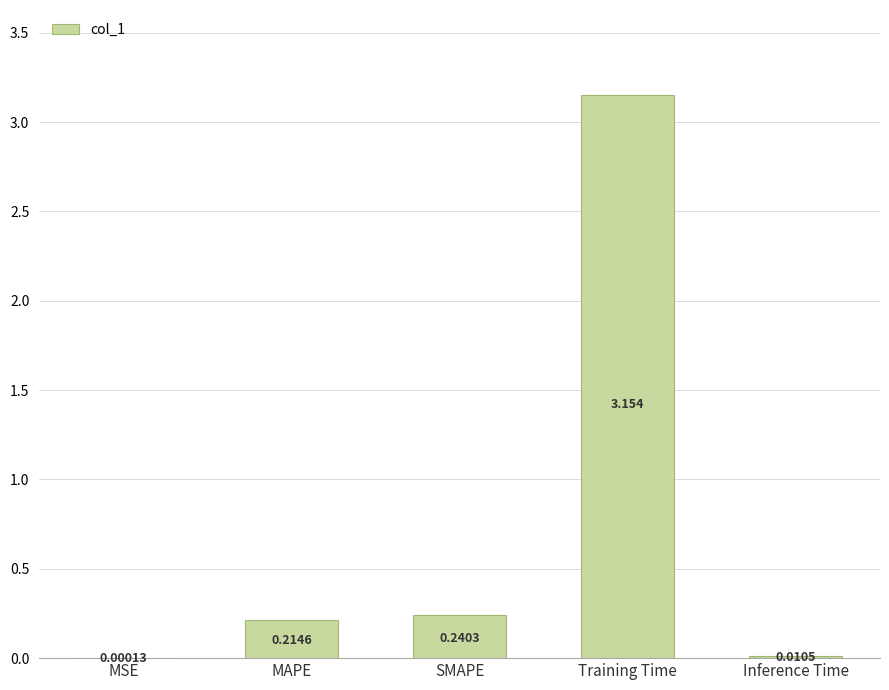

Where is the data nearest to the value 1?

SMAPE